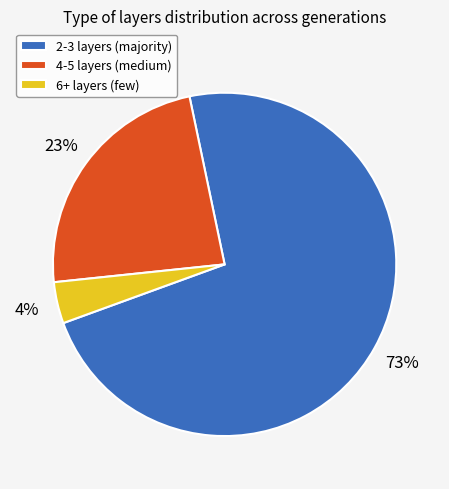

To the nearest percent, what is the average slice percentage?

33%